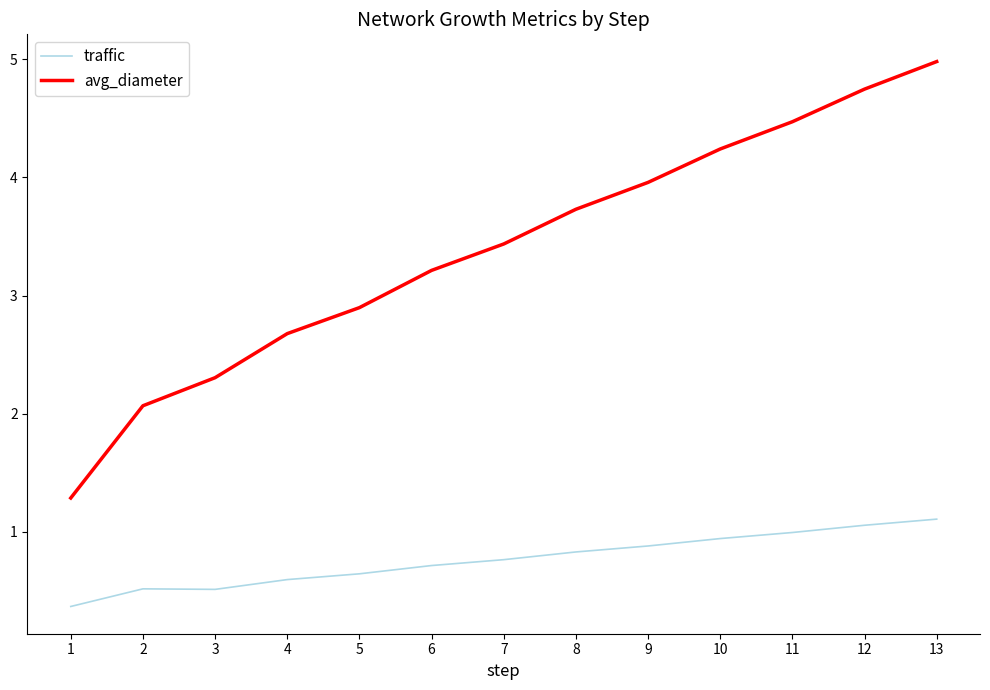

What are all the series names shown in the legend?

traffic, avg_diameter